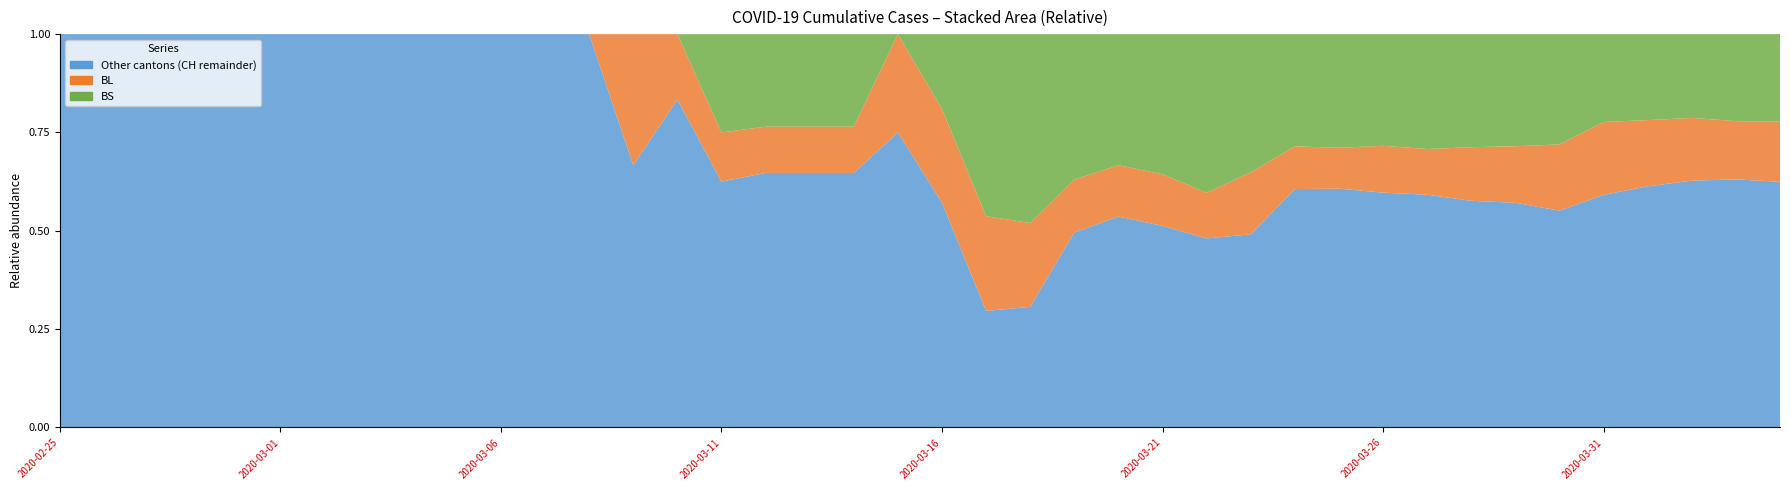

Reading left to right, transcribe all the data shown in this chart.

BL: 0	0	0	0	0	0	0	0	0	0	0	0	0	1	2	2	2	2	2	5	5	13	16	16	18	21	21	35	40	46	65	76	100	115	158	242	249	262	266	298
BS: 0	0	0	0	0	0	0	0	0	0	0	0	0	0	0	4	4	4	4	0	4	25	36	44	46	57	73	78	105	128	155	191	211	228	263	292	323	350	397	434
CH: 0	0	0	0	0	0	0	0	0	0	1	1	1	3	12	16	17	17	17	20	21	54	75	119	138	160	181	222	368	443	546	654	734	800	938	1307	1478	1643	1795	1950